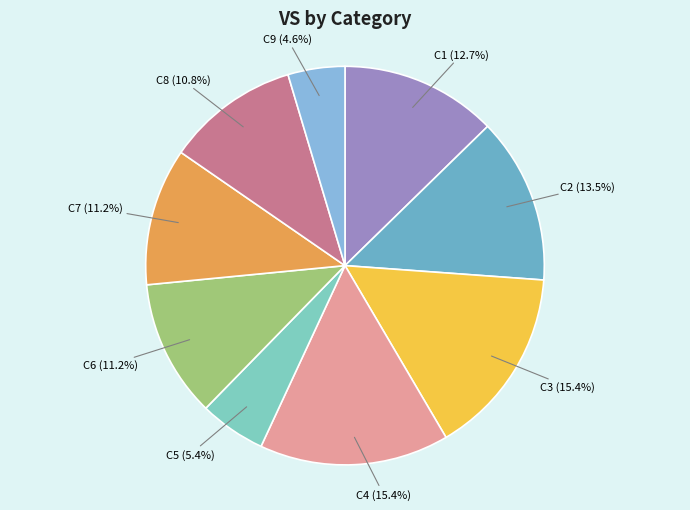

Does any single category account for the majority?

No